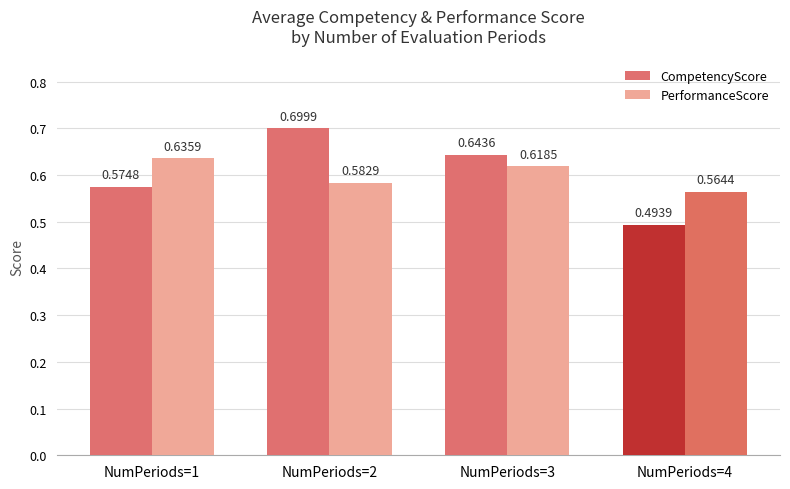

Between NumPeriods=1 and NumPeriods=4, which series saw the biggest shift?

CompetencyScore